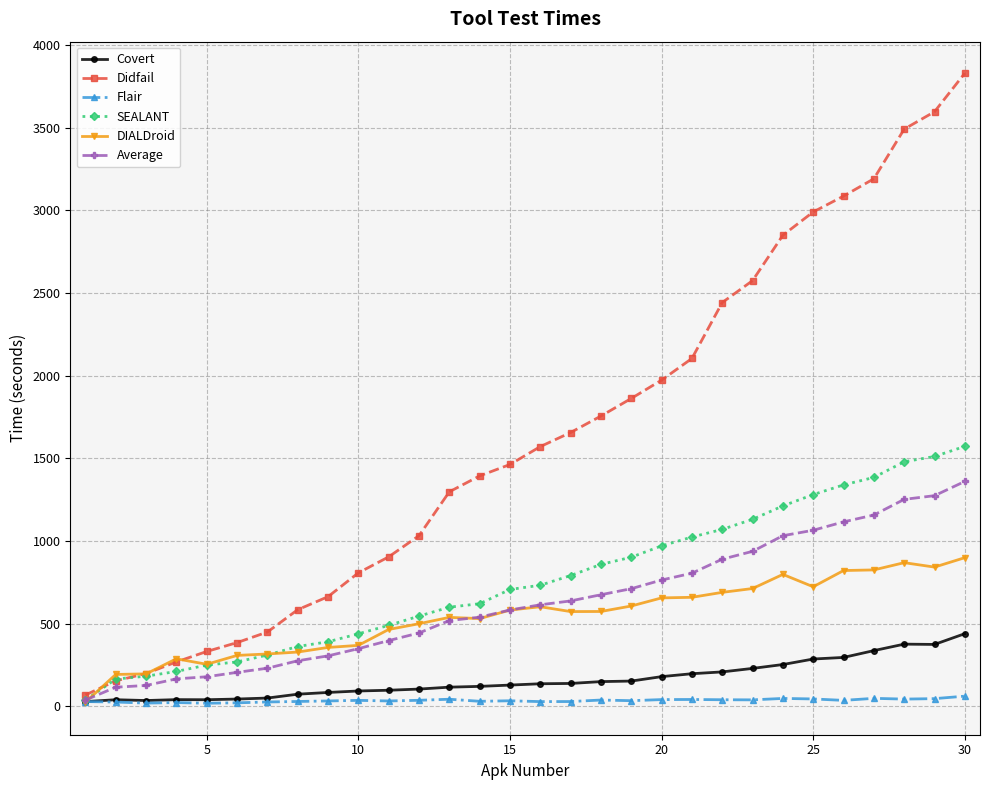

Rank the series by their maximum value, from highest to lowest.

Didfail, SEALANT, Average, DIALDroid, Covert, Flair